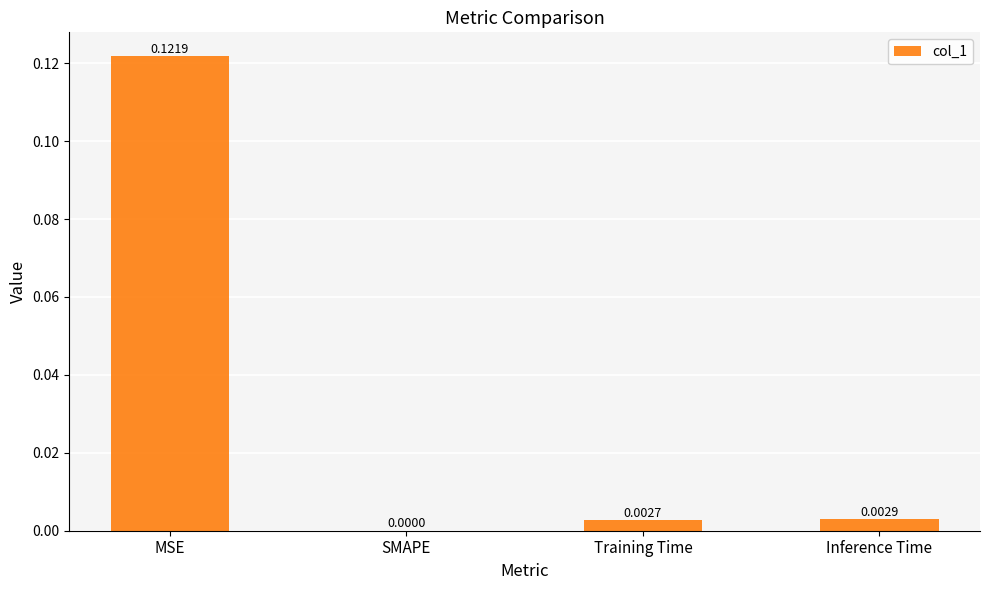

Where is the data nearest to the value 0?

SMAPE